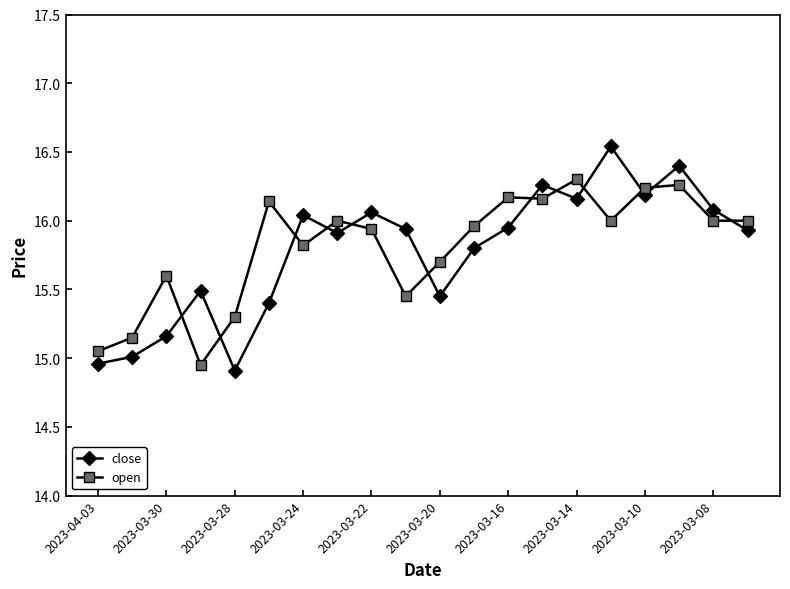

In close, how many points are higher than both neighbors (excluding endpoints)?

6